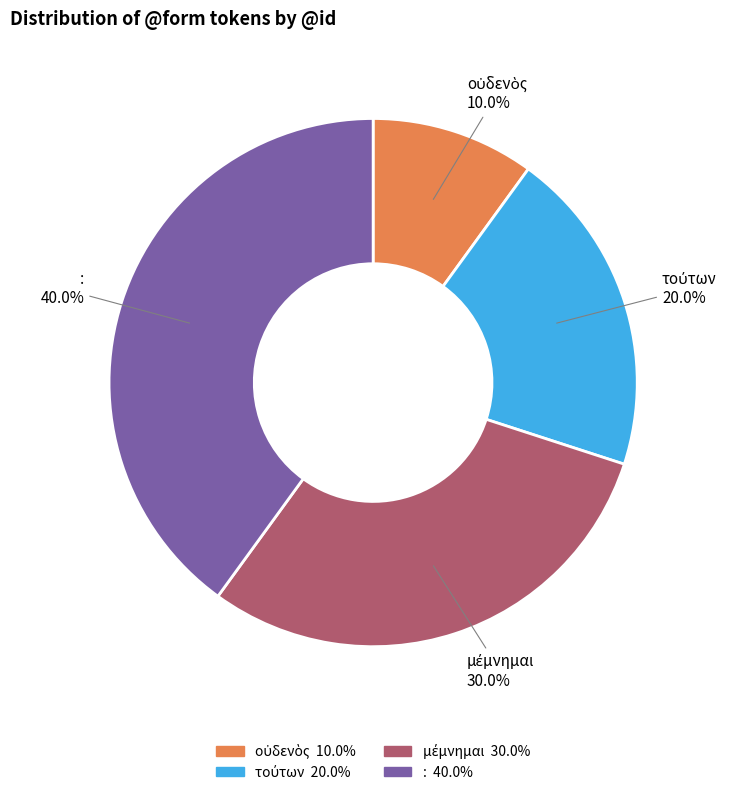

Count the number of slices in the pie.

4